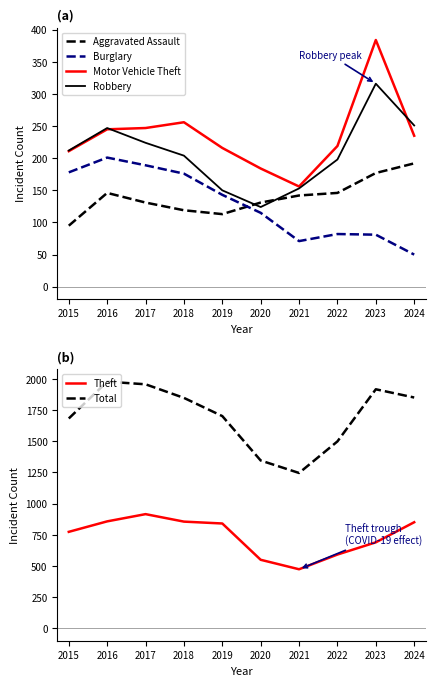

The Aggravated Assault series shows 192 at 2024. True or false?

True